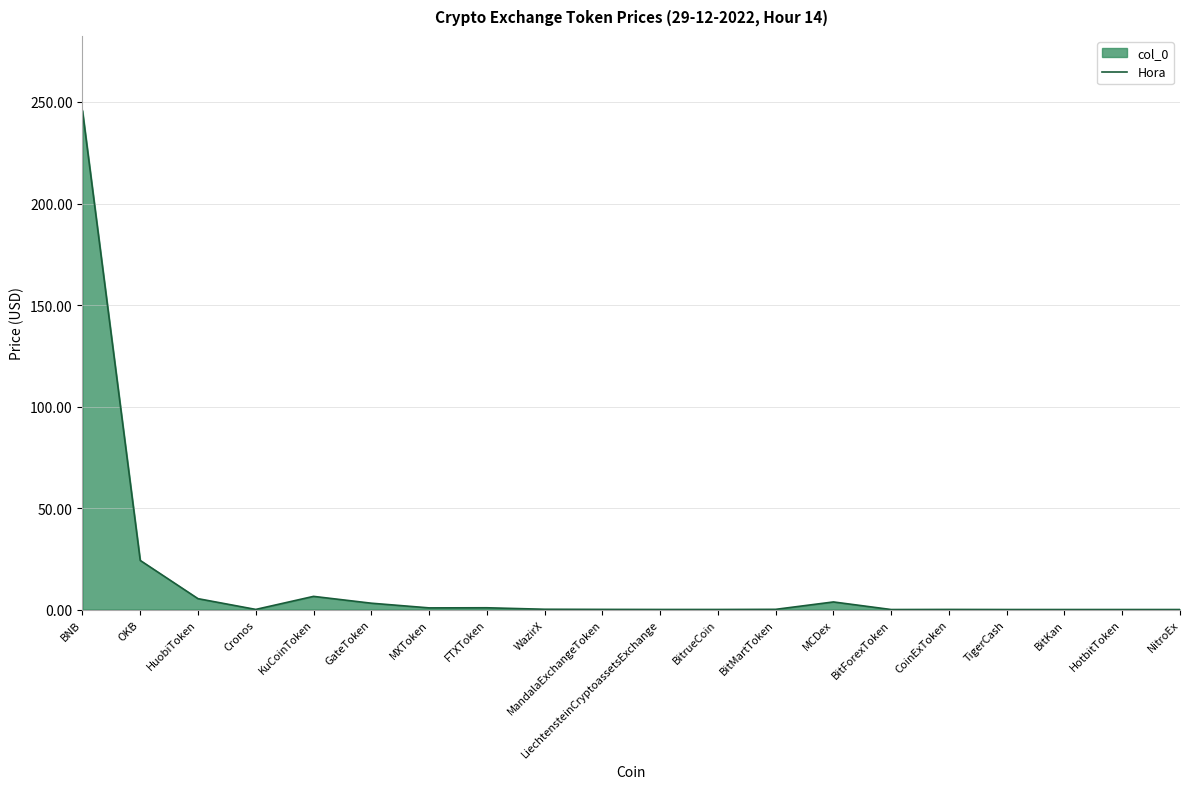

True or false: there are more than 2 points higher than both neighbors.

True